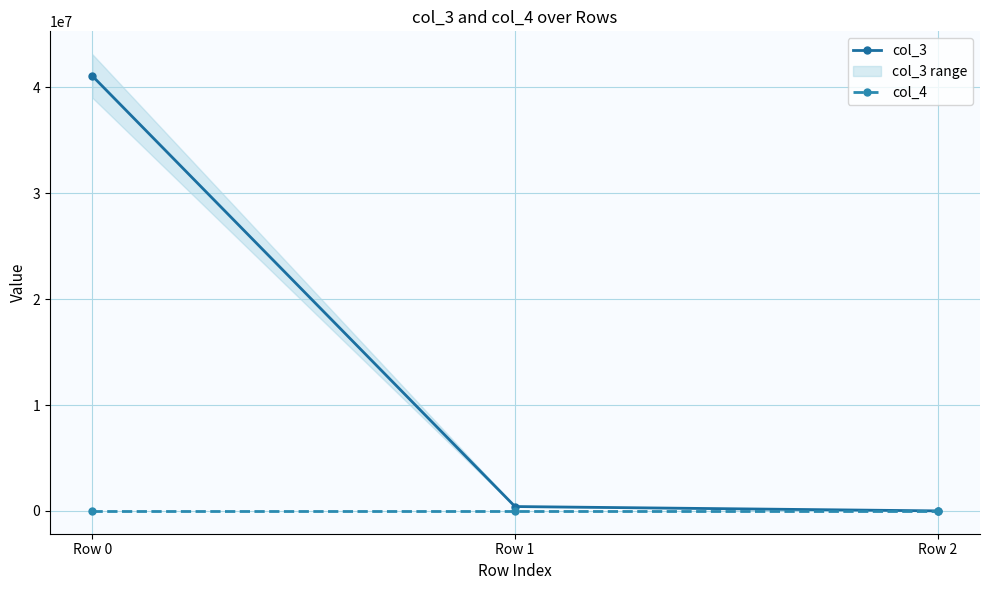

What is the difference between the highest and lowest values at Row 1?

410906